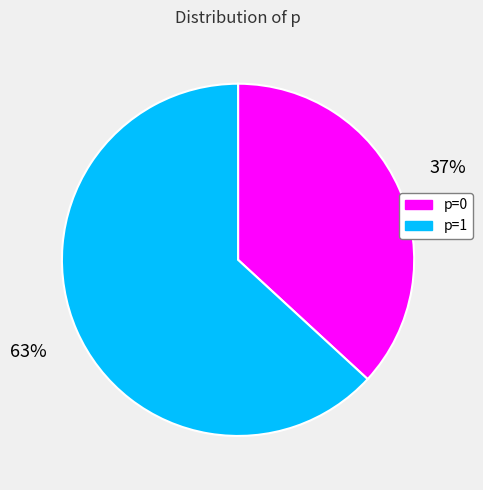

Is there any slice that represents more than half of the pie?

Yes